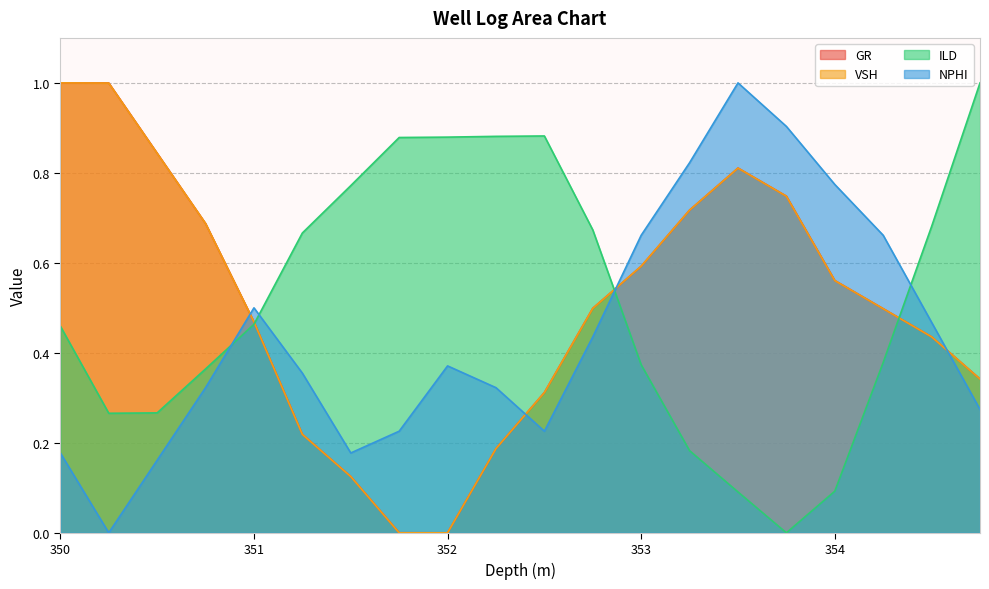

In ILD, how many points are lower than both neighbors (excluding endpoints)?

2